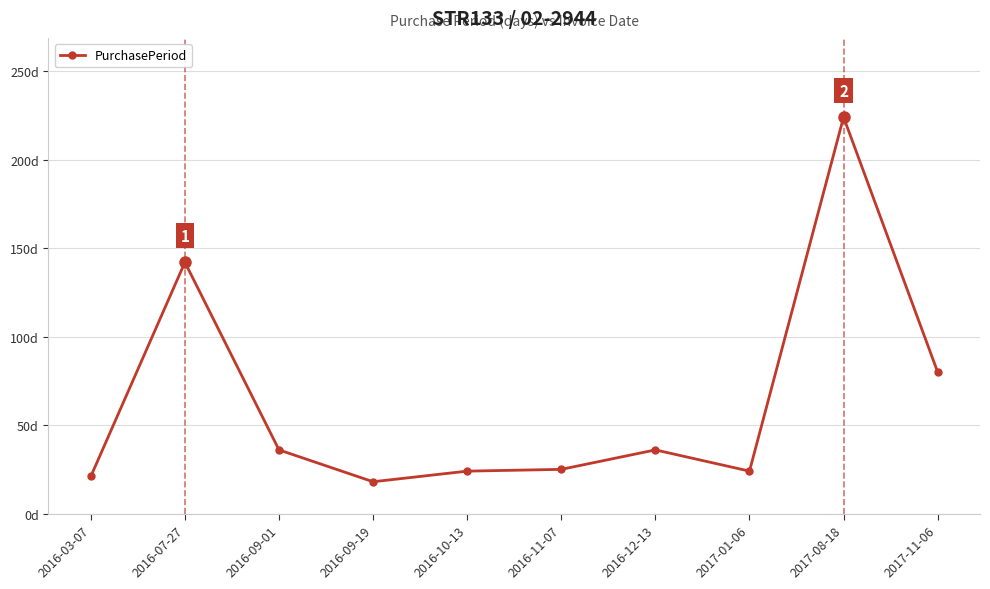

Approximately how many times larger is the value at 2016-11-07 compared to 2017-01-06?

1.0